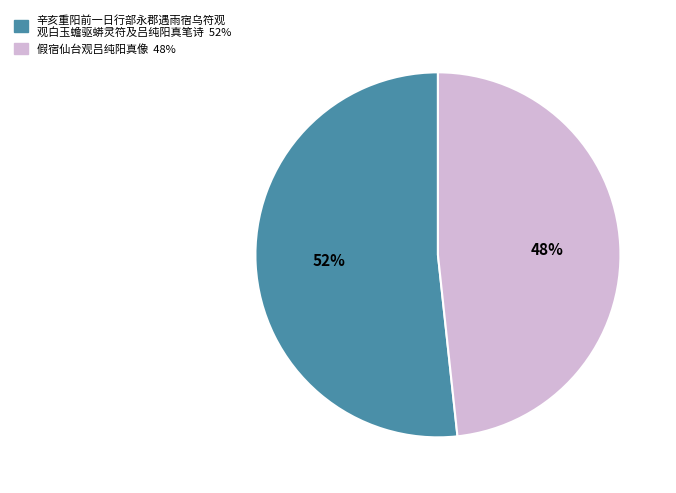

To the nearest percent, what is the average slice percentage?

50%